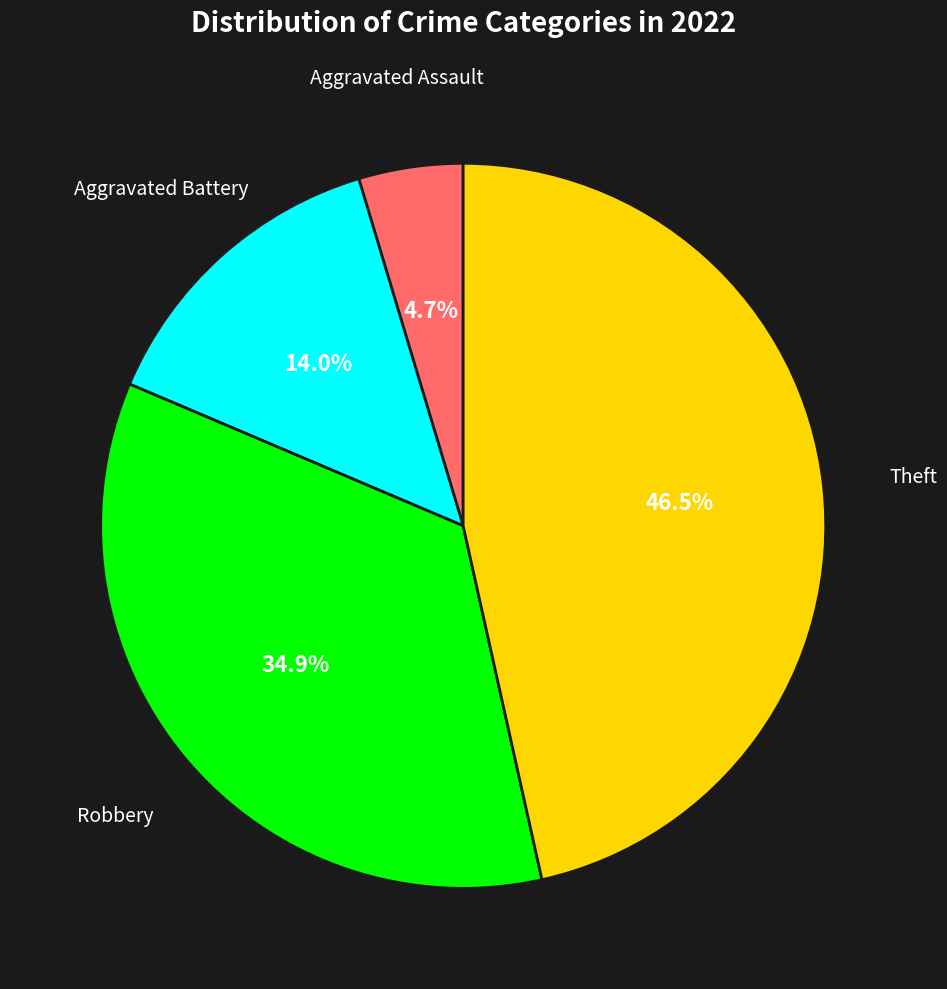

Does any single category account for the majority?

No